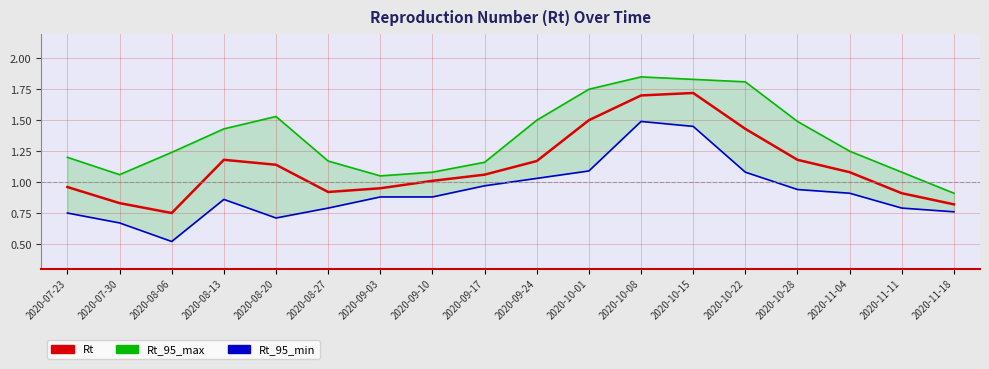

What is the difference between the second highest and second lowest values in the Rt_95_max series?

0.8